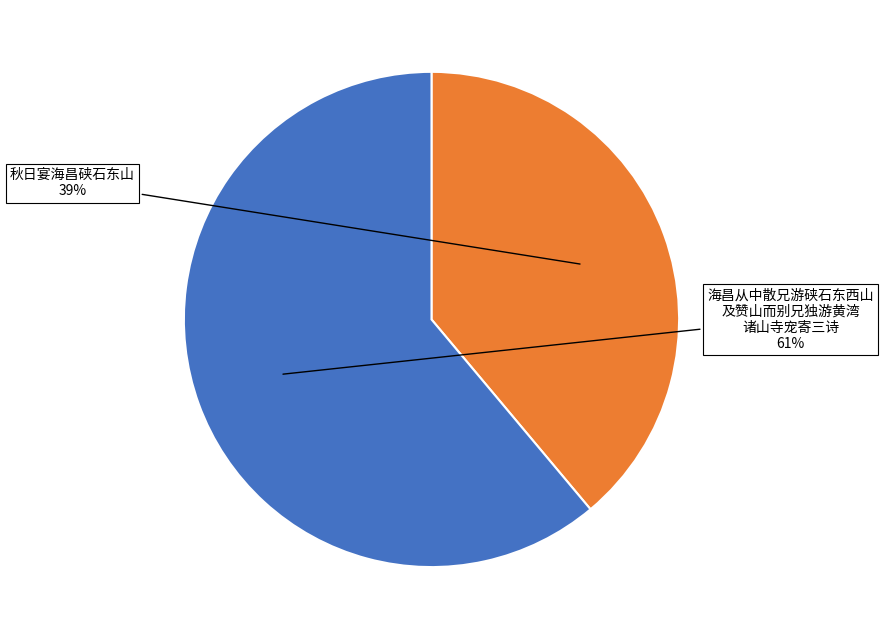

To the nearest percent, what is the difference between the largest and smallest slice percentages?

22%